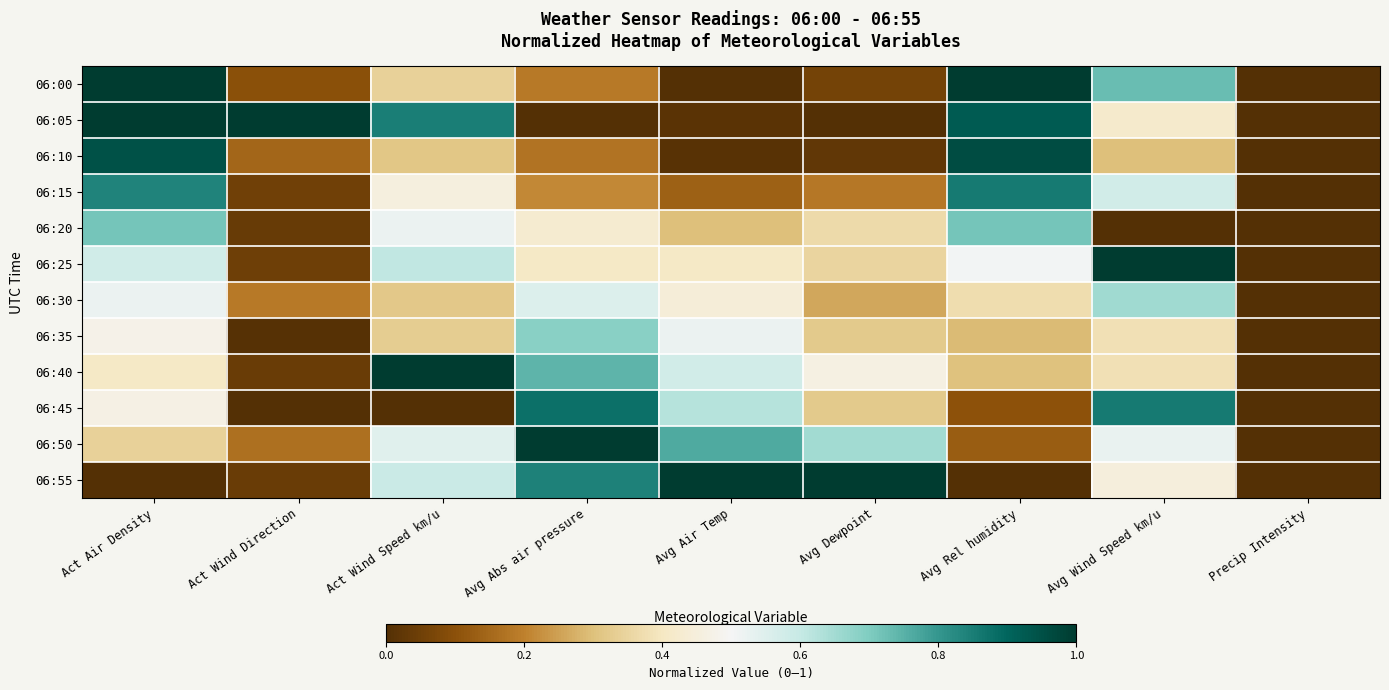

Reading right to left, extract all data points from this chart.

06:00: Precip Intensity=0.0	Avg Wind Speed km/u=0.7	Avg Rel humidity=1.0	Avg Dewpoint=0.1	Avg Air Temp=0.0	Avg Abs air pressure=0.2	Act Wind Speed km/u=0.3	Act Wind Direction=0.1	Act Air Density=1.0
06:05: Precip Intensity=0.0	Avg Wind Speed km/u=0.4	Avg Rel humidity=0.9	Avg Dewpoint=0.0	Avg Air Temp=0.0	Avg Abs air pressure=0.0	Act Wind Speed km/u=0.8	Act Wind Direction=1.0	Act Air Density=1.0
06:10: Precip Intensity=0.0	Avg Wind Speed km/u=0.3	Avg Rel humidity=1.0	Avg Dewpoint=0.0	Avg Air Temp=0.0	Avg Abs air pressure=0.2	Act Wind Speed km/u=0.3	Act Wind Direction=0.1	Act Air Density=0.9
06:15: Precip Intensity=0.0	Avg Wind Speed km/u=0.6	Avg Rel humidity=0.9	Avg Dewpoint=0.2	Avg Air Temp=0.1	Avg Abs air pressure=0.2	Act Wind Speed km/u=0.5	Act Wind Direction=0.1	Act Air Density=0.8
06:20: Precip Intensity=0.0	Avg Wind Speed km/u=0.0	Avg Rel humidity=0.7	Avg Dewpoint=0.4	Avg Air Temp=0.3	Avg Abs air pressure=0.4	Act Wind Speed km/u=0.5	Act Wind Direction=0.0	Act Air Density=0.7
06:25: Precip Intensity=0.0	Avg Wind Speed km/u=1.0	Avg Rel humidity=0.5	Avg Dewpoint=0.3	Avg Air Temp=0.4	Avg Abs air pressure=0.4	Act Wind Speed km/u=0.6	Act Wind Direction=0.0	Act Air Density=0.6
06:30: Precip Intensity=0.0	Avg Wind Speed km/u=0.7	Avg Rel humidity=0.4	Avg Dewpoint=0.3	Avg Air Temp=0.4	Avg Abs air pressure=0.6	Act Wind Speed km/u=0.3	Act Wind Direction=0.2	Act Air Density=0.5
06:35: Precip Intensity=0.0	Avg Wind Speed km/u=0.4	Avg Rel humidity=0.3	Avg Dewpoint=0.3	Avg Air Temp=0.5	Avg Abs air pressure=0.7	Act Wind Speed km/u=0.3	Act Wind Direction=0.0	Act Air Density=0.5
06:40: Precip Intensity=0.0	Avg Wind Speed km/u=0.4	Avg Rel humidity=0.3	Avg Dewpoint=0.5	Avg Air Temp=0.6	Avg Abs air pressure=0.7	Act Wind Speed km/u=1.0	Act Wind Direction=0.0	Act Air Density=0.4
06:45: Precip Intensity=0.0	Avg Wind Speed km/u=0.9	Avg Rel humidity=0.1	Avg Dewpoint=0.3	Avg Air Temp=0.6	Avg Abs air pressure=0.9	Act Wind Speed km/u=0.0	Act Wind Direction=0.0	Act Air Density=0.5
06:50: Precip Intensity=0.0	Avg Wind Speed km/u=0.5	Avg Rel humidity=0.1	Avg Dewpoint=0.6	Avg Air Temp=0.8	Avg Abs air pressure=1.0	Act Wind Speed km/u=0.5	Act Wind Direction=0.2	Act Air Density=0.3
06:55: Precip Intensity=0.0	Avg Wind Speed km/u=0.5	Avg Rel humidity=0.0	Avg Dewpoint=1.0	Avg Air Temp=1.0	Avg Abs air pressure=0.8	Act Wind Speed km/u=0.6	Act Wind Direction=0.0	Act Air Density=0.0